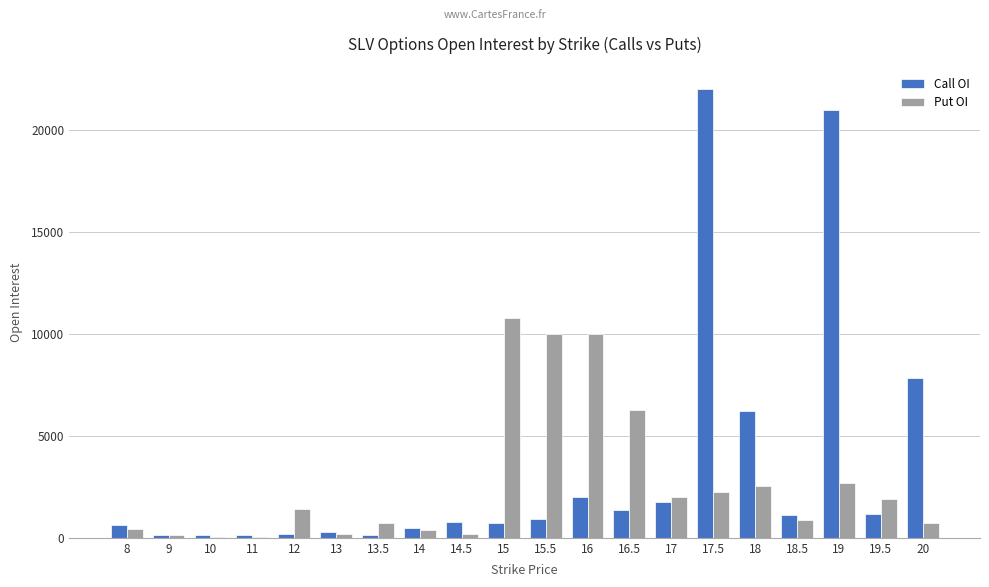

Which category has the highest value in the Put OI series?

15